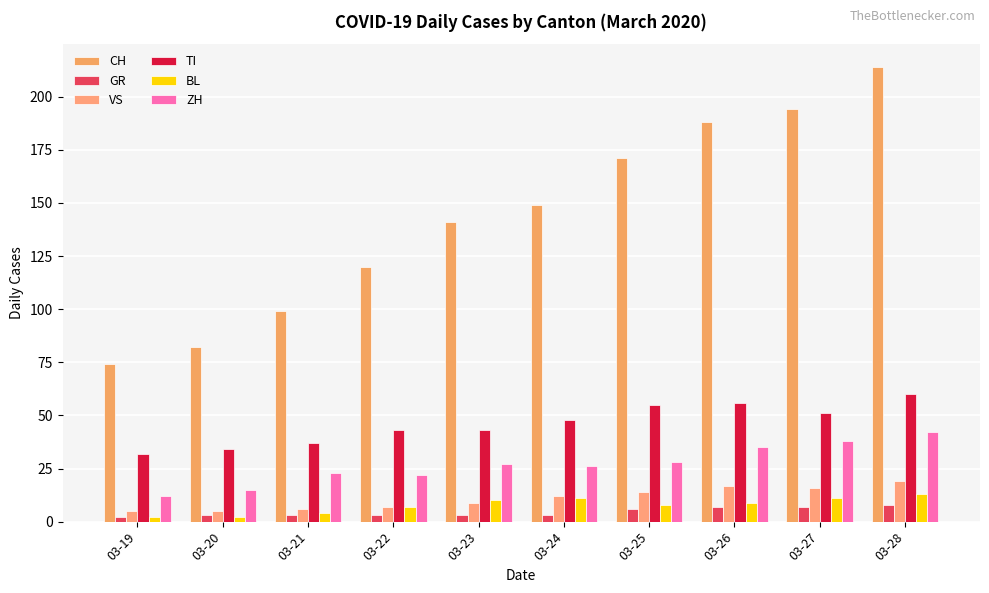

Reading left to right, what are all the values shown in this chart?

CH: 74	82	99	120	141	149	171	188	194	214
GR: 2	3	3	3	3	3	6	7	7	8
VS: 5	5	6	7	9	12	14	17	16	19
TI: 32	34	37	43	43	48	55	56	51	60
BL: 2	2	4	7	10	11	8	9	11	13
ZH: 12	15	23	22	27	26	28	35	38	42